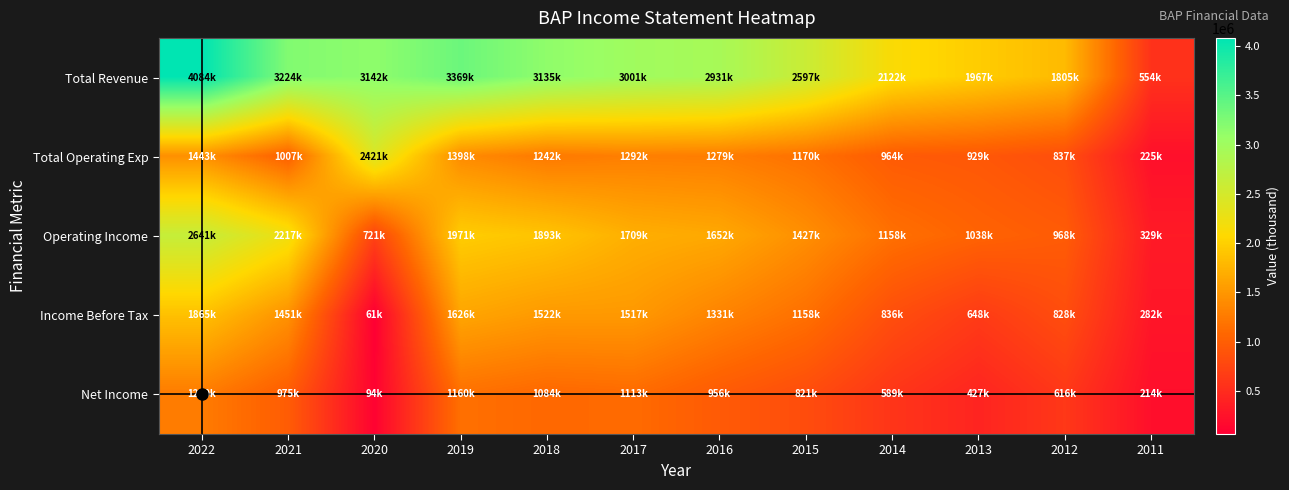

Which series has the largest range (max minus min)?

Total Revenue